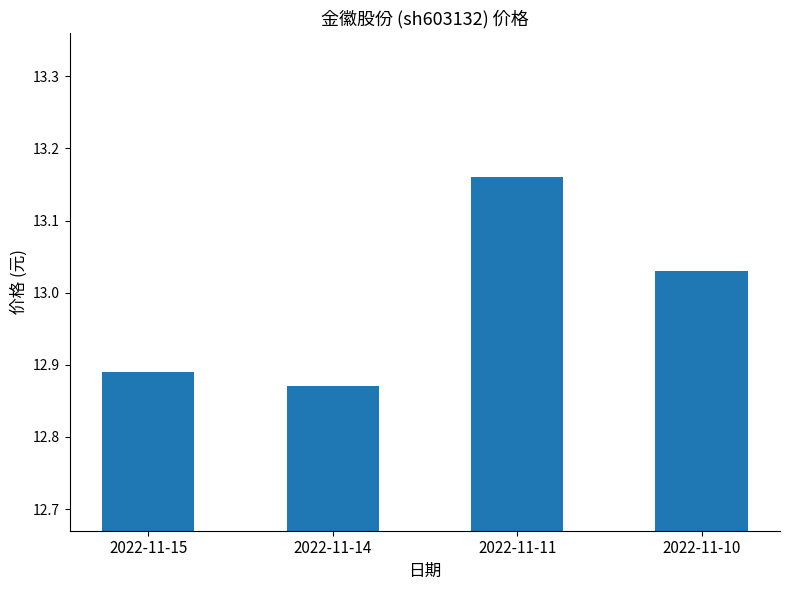

What is the sum of the values at 2022-11-14 and 2022-11-15?

25.8